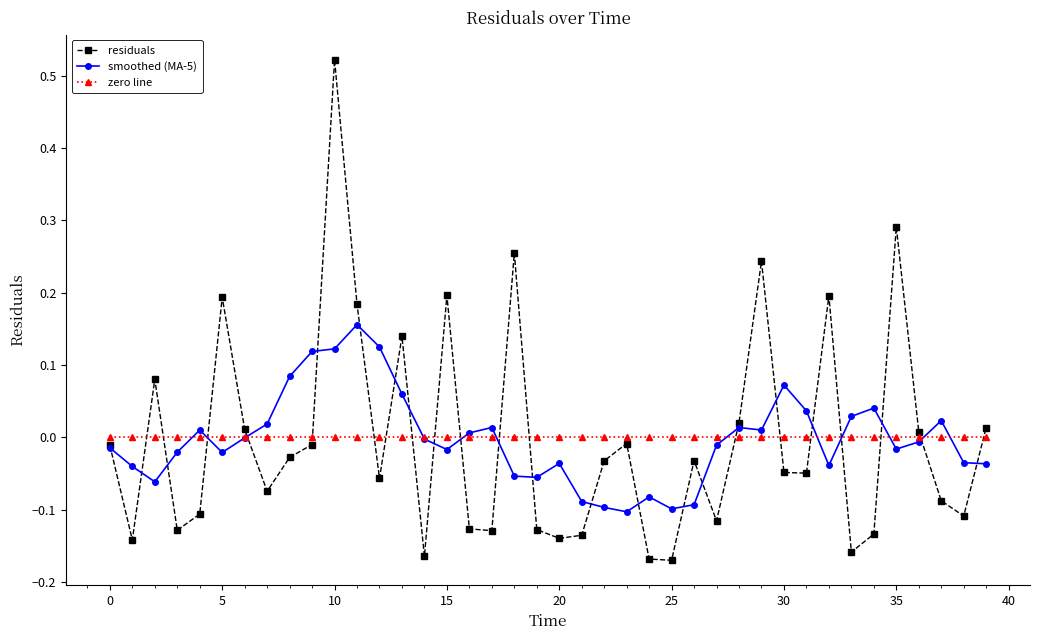

What is the difference between the maximum and minimum values in the residuals series?

0.7